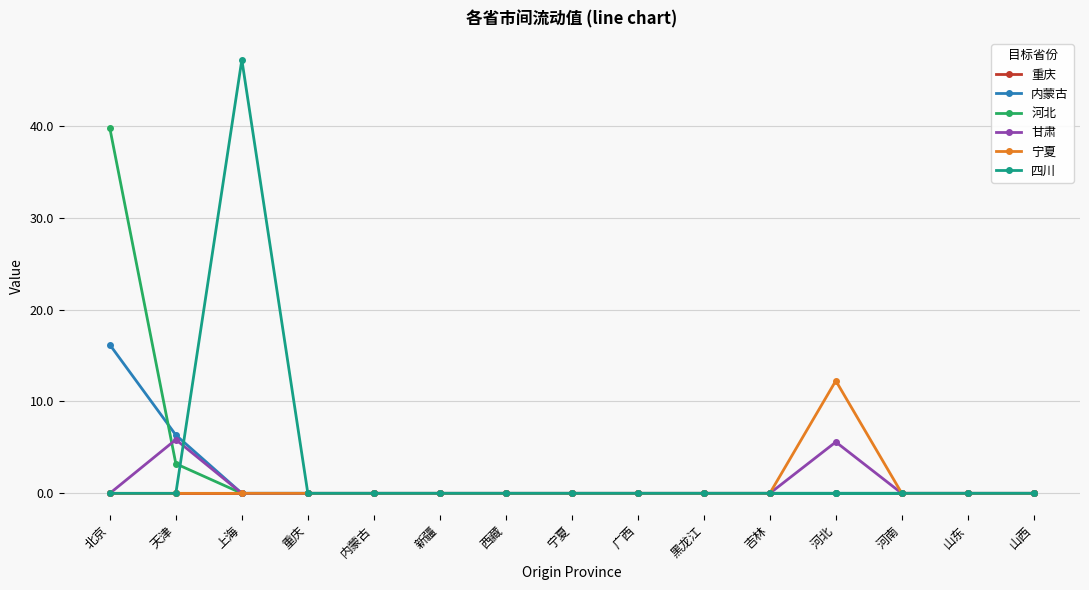

How many lines are shown in the chart?

6